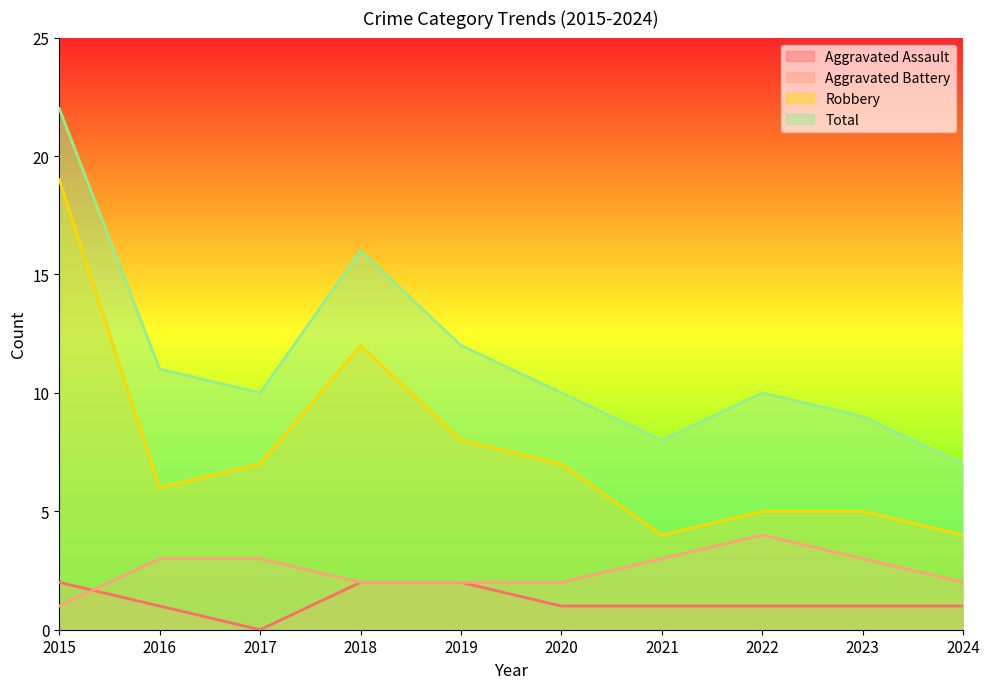

True or false: Robbery and Aggravated Battery intersect in this chart.

False